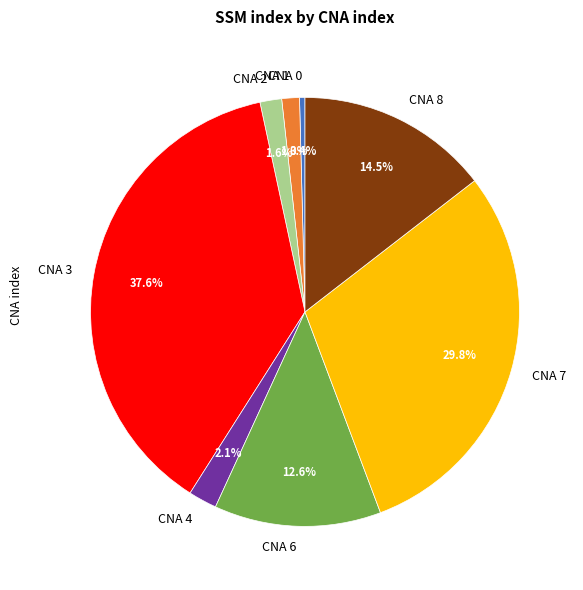

What is the total percentage of CNA 6 and CNA 0?

13.0%